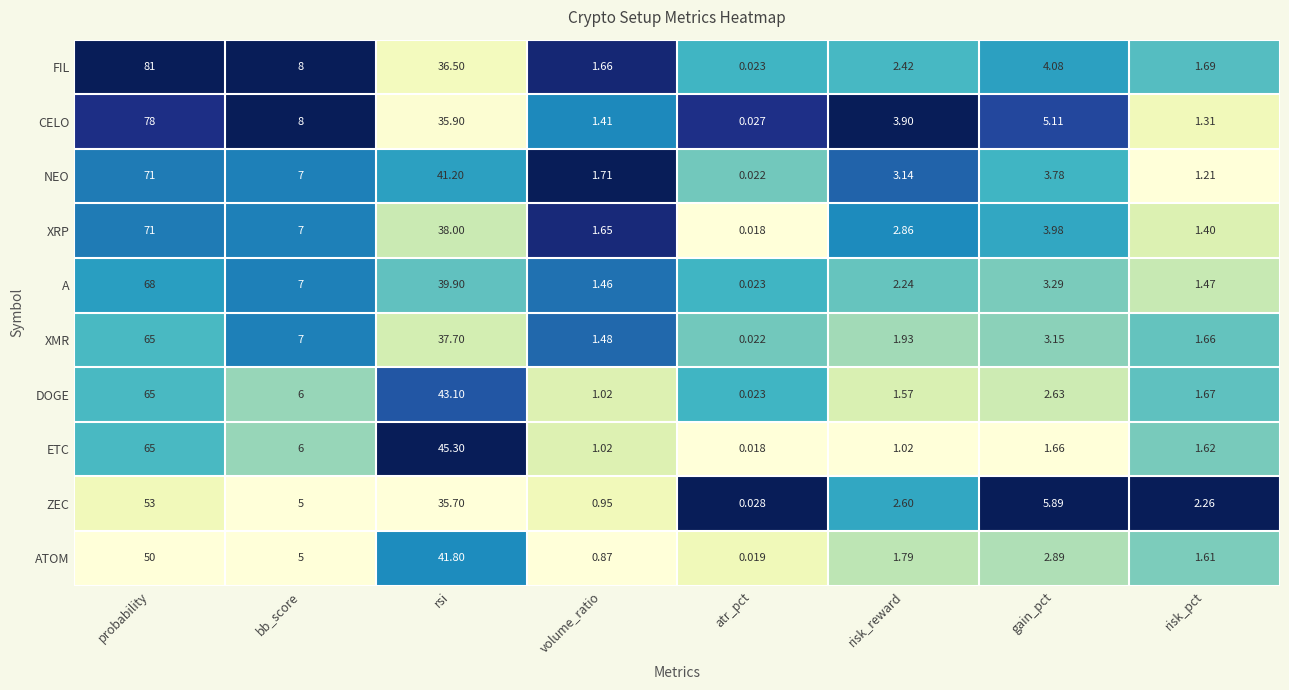

Rank the categories by DOGE value from highest to lowest.

probability, rsi, bb_score, gain_pct, risk_pct, risk_reward, volume_ratio, atr_pct